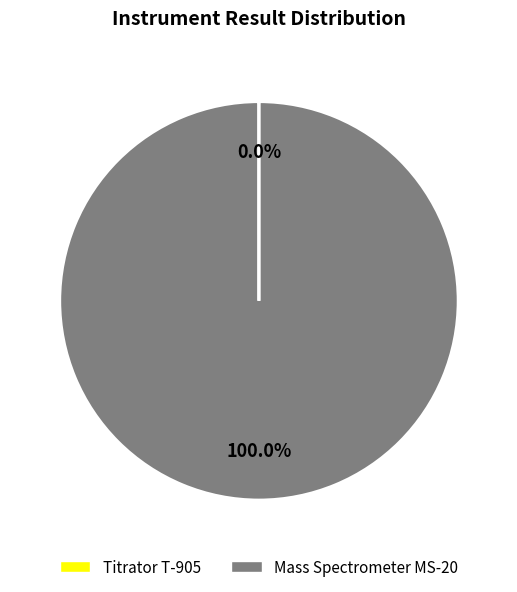

Does Mass Spectrometer MS-20 account for over 50% of the chart?

Yes